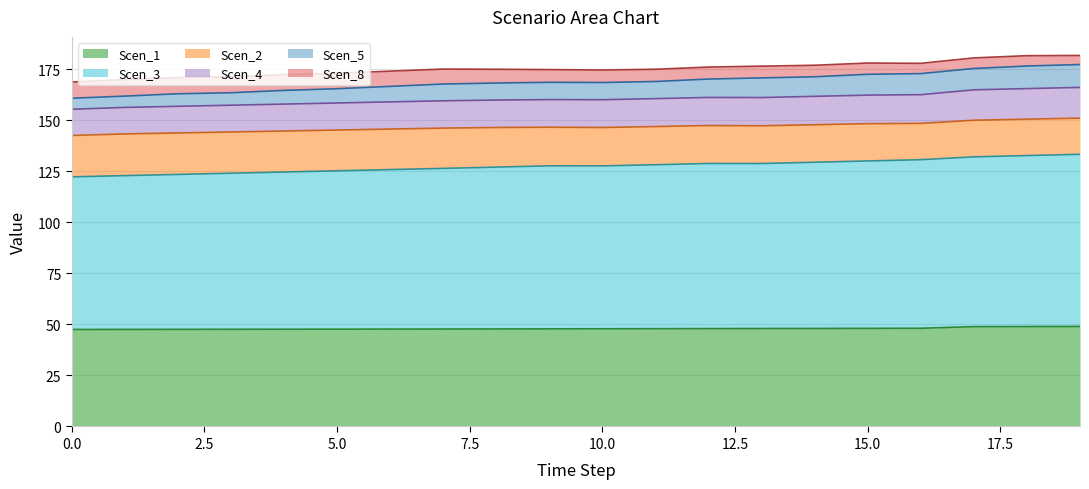

At how many categories does at least one series exceed 147?

20